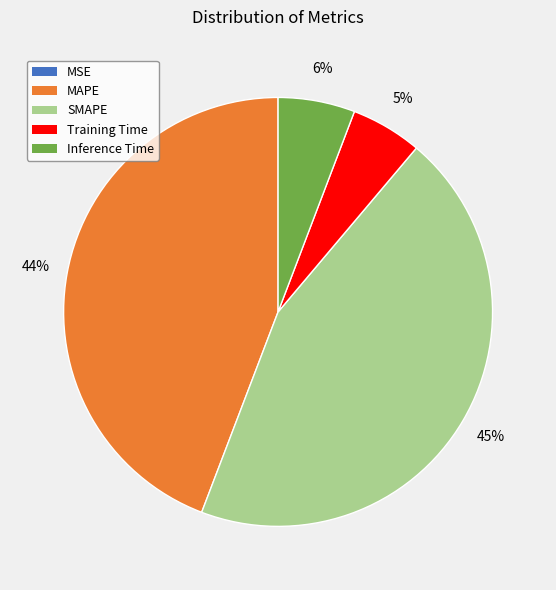

To the nearest percent, what is the average slice percentage?

20%